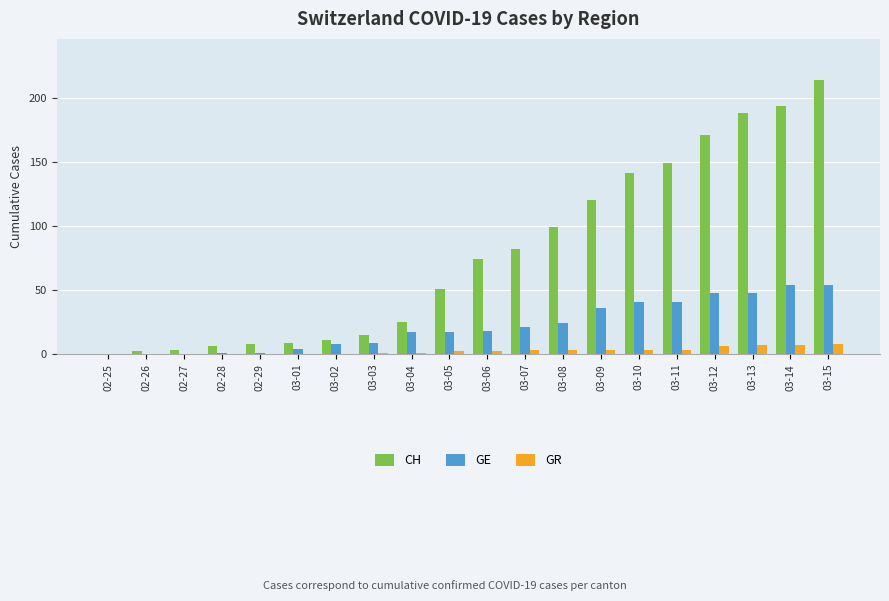

What is the greatest value displayed?

214